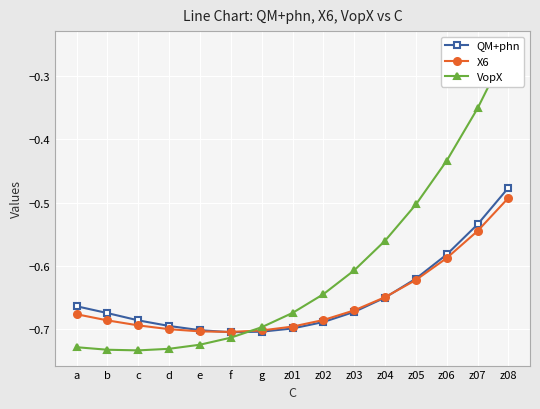

Rank the series by their maximum value, from lowest to highest.

X6, QM+phn, VopX